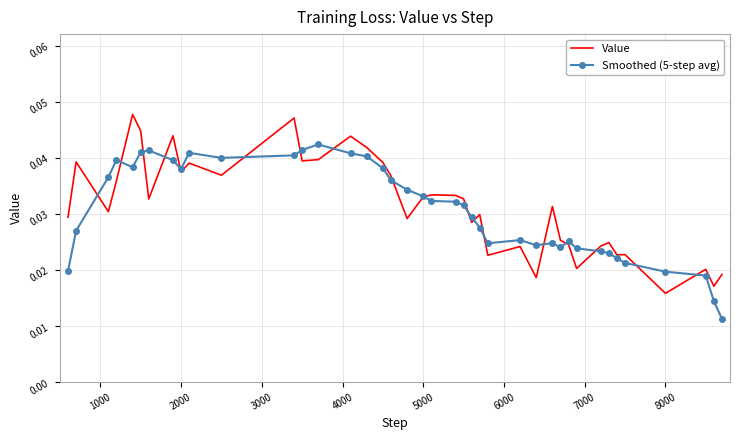

Rank the series by their maximum value, from highest to lowest.

Value, Smoothed (5-step avg)